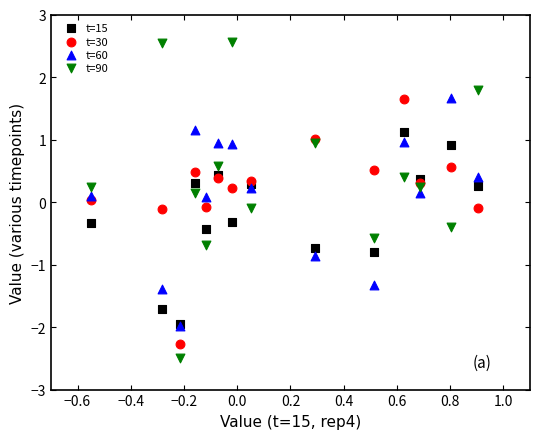

Which series contains the highest Y value?

t=90